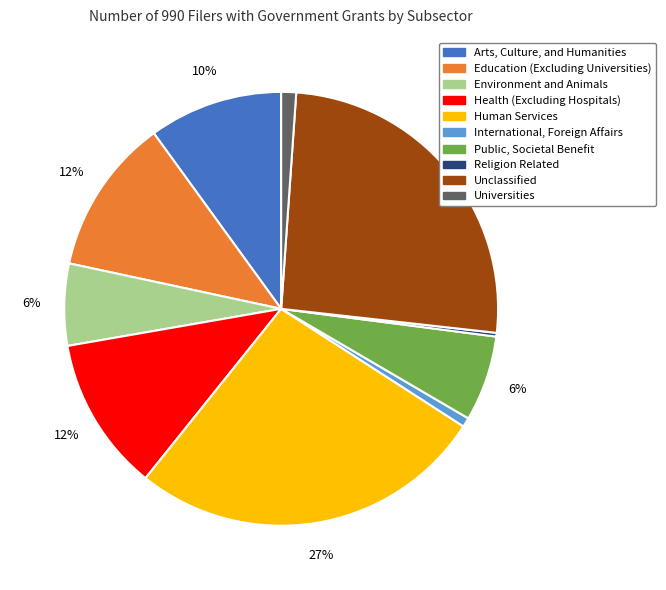

Which category has the biggest portion of the pie?

Human Services